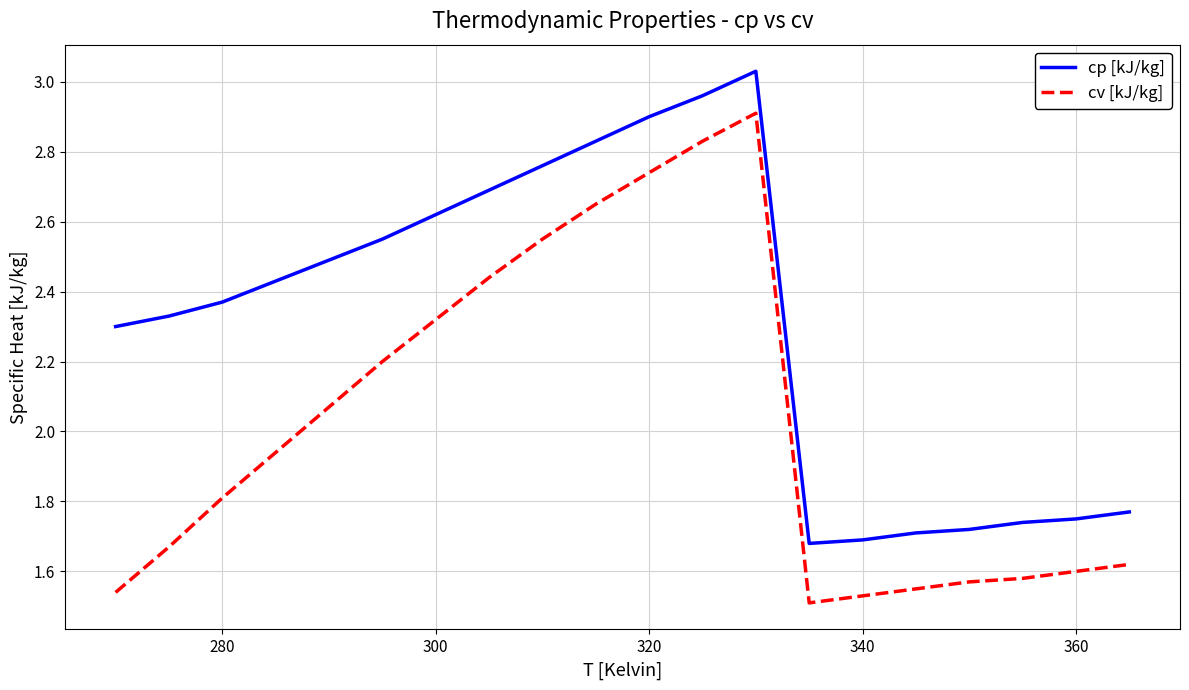

True or false: cv [kJ/kg] and cp [kJ/kg] cross at least once.

False